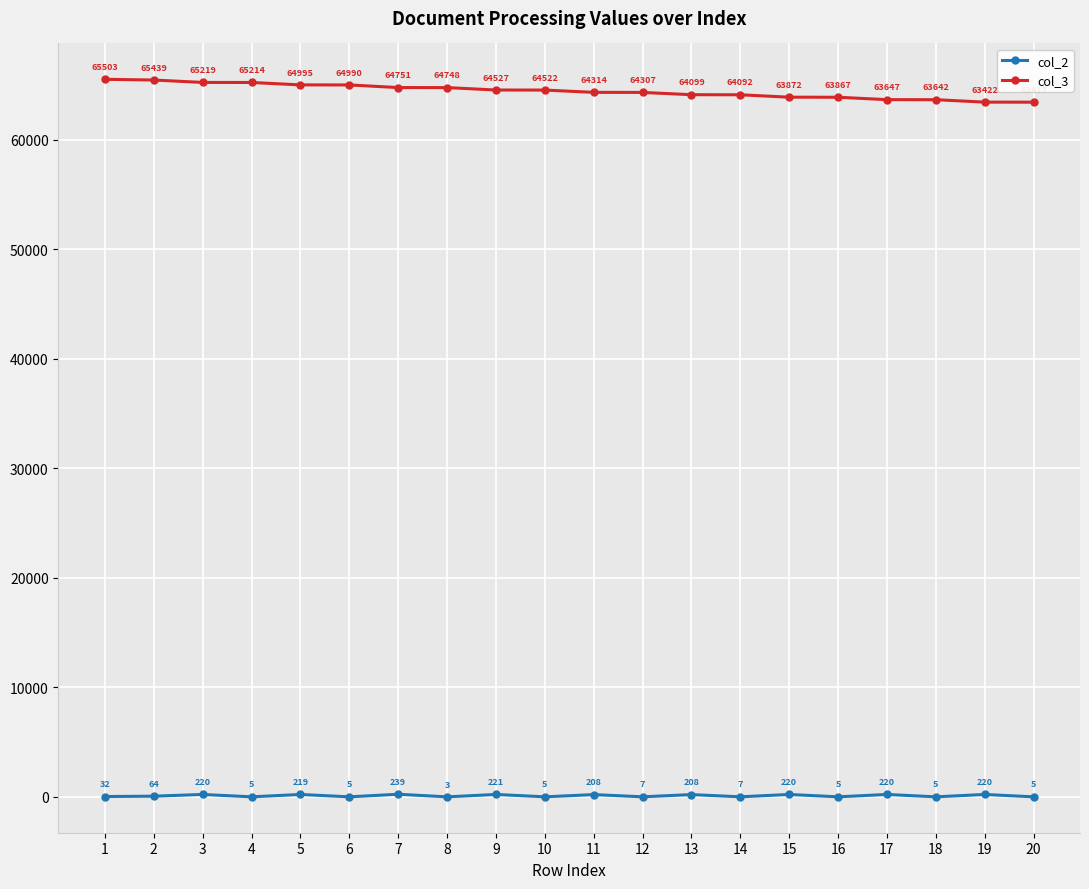

What is the sum of the col_3 values at 10 and 20?

127939